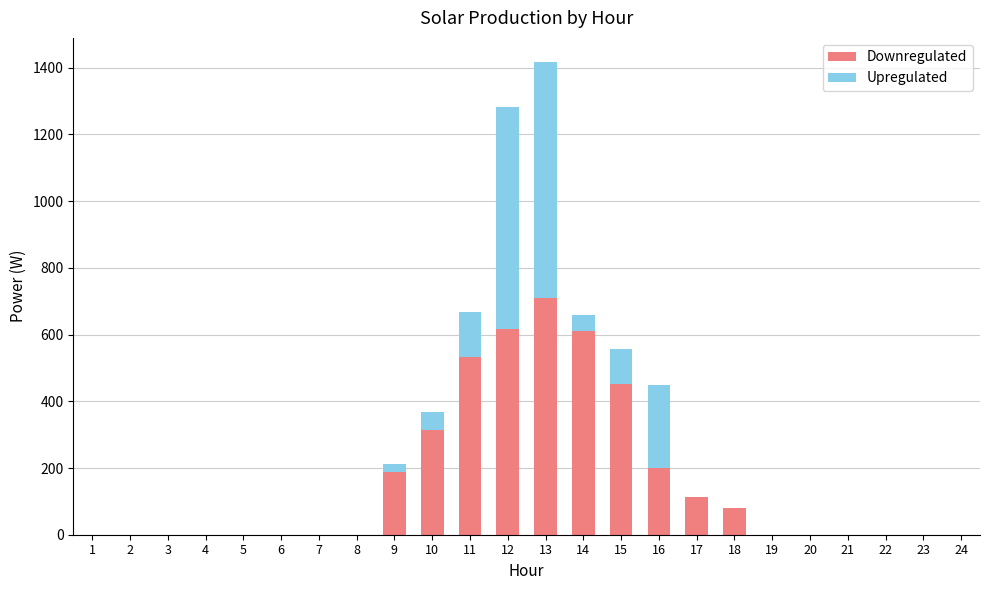

What is the maximum value for Downregulated?

709.7